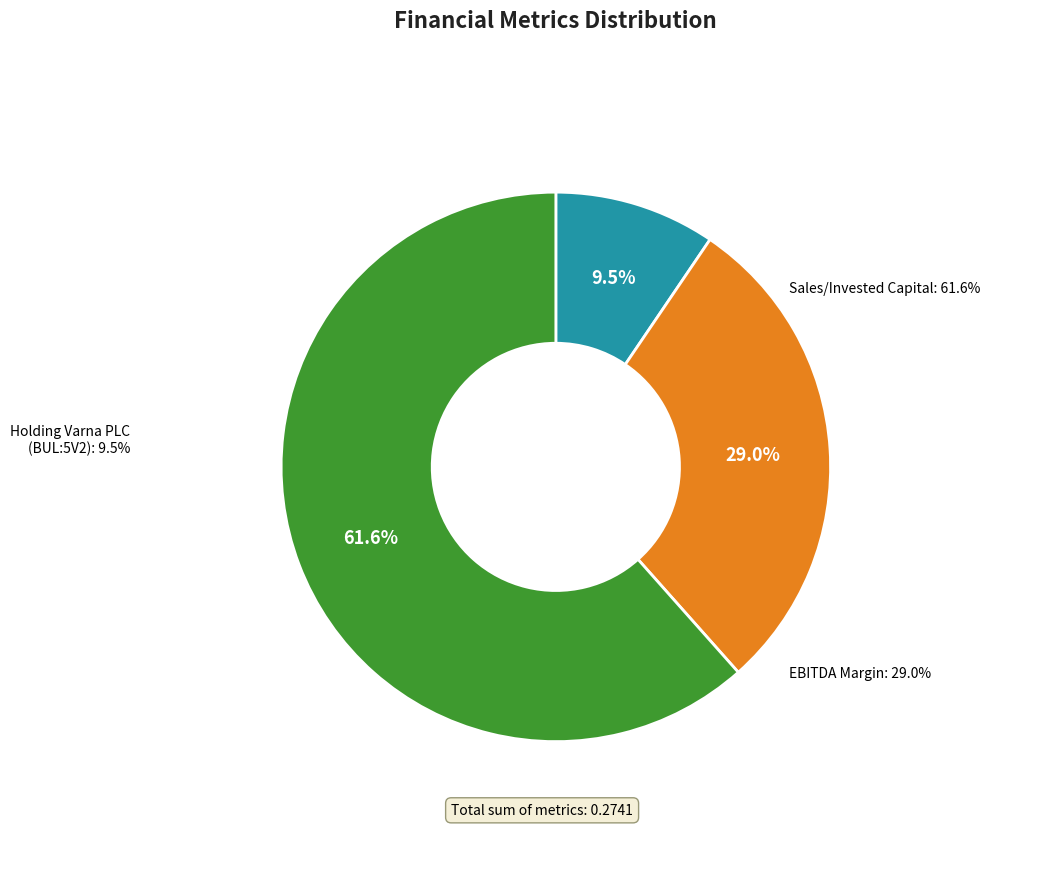

What percentage is the Sales/Invested Capital slice, to the nearest percent?

62%